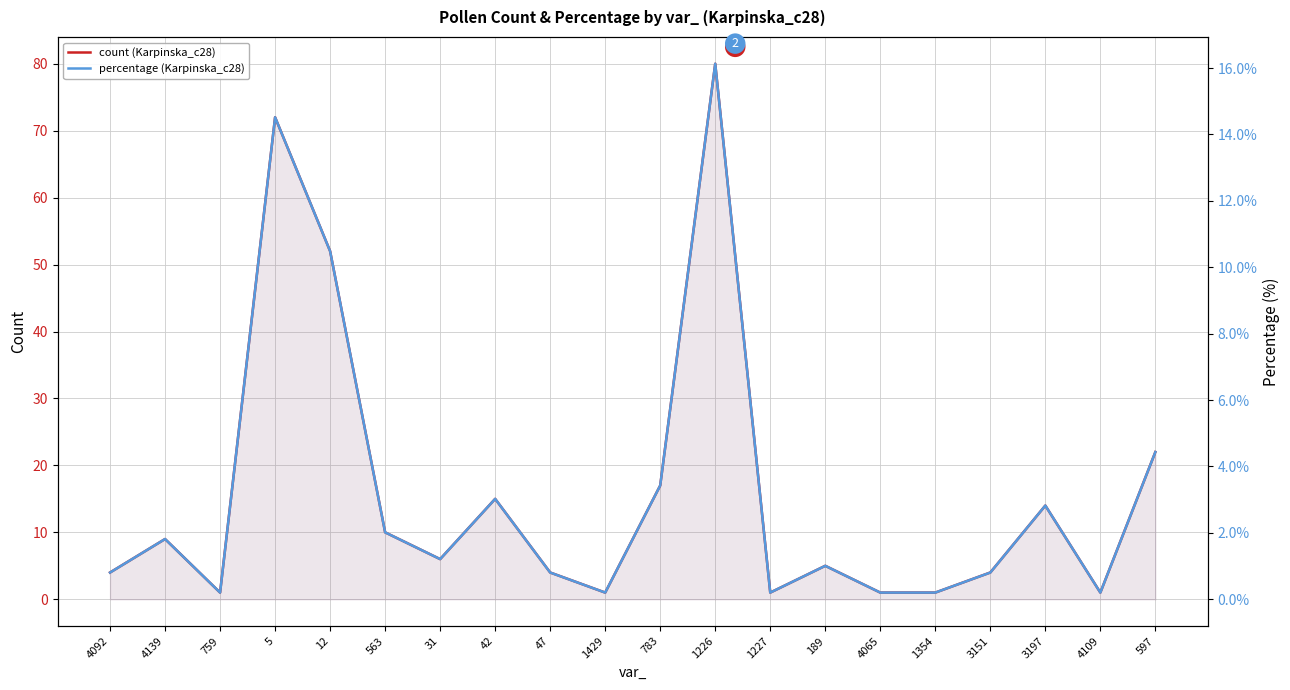

What are all the series names shown in the legend?

count, percentage